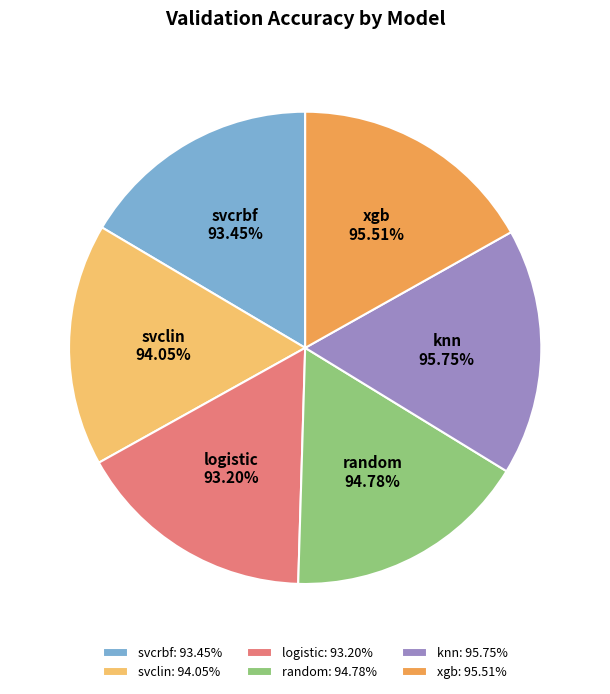

Approximately how many times larger is the value at logistic compared to xgb?

1.0